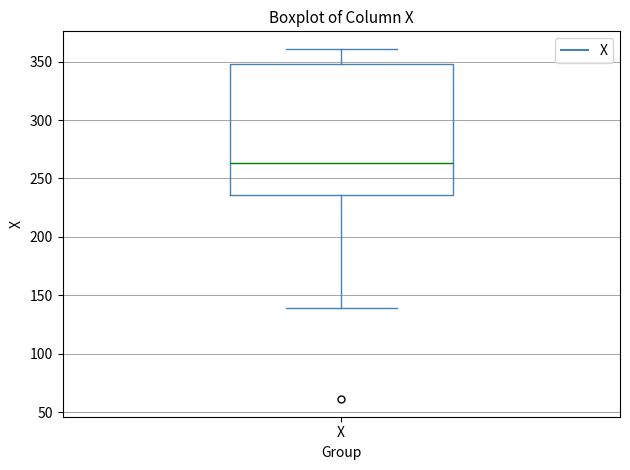

Transcribe this box plot: give where the median line is, the range the box spans, and where the two whiskers end, as read against the y-axis. The values are not printed on the chart, so give them approximately, as read against the axis.

median 265, box 235 to 350, whiskers 140 to 360